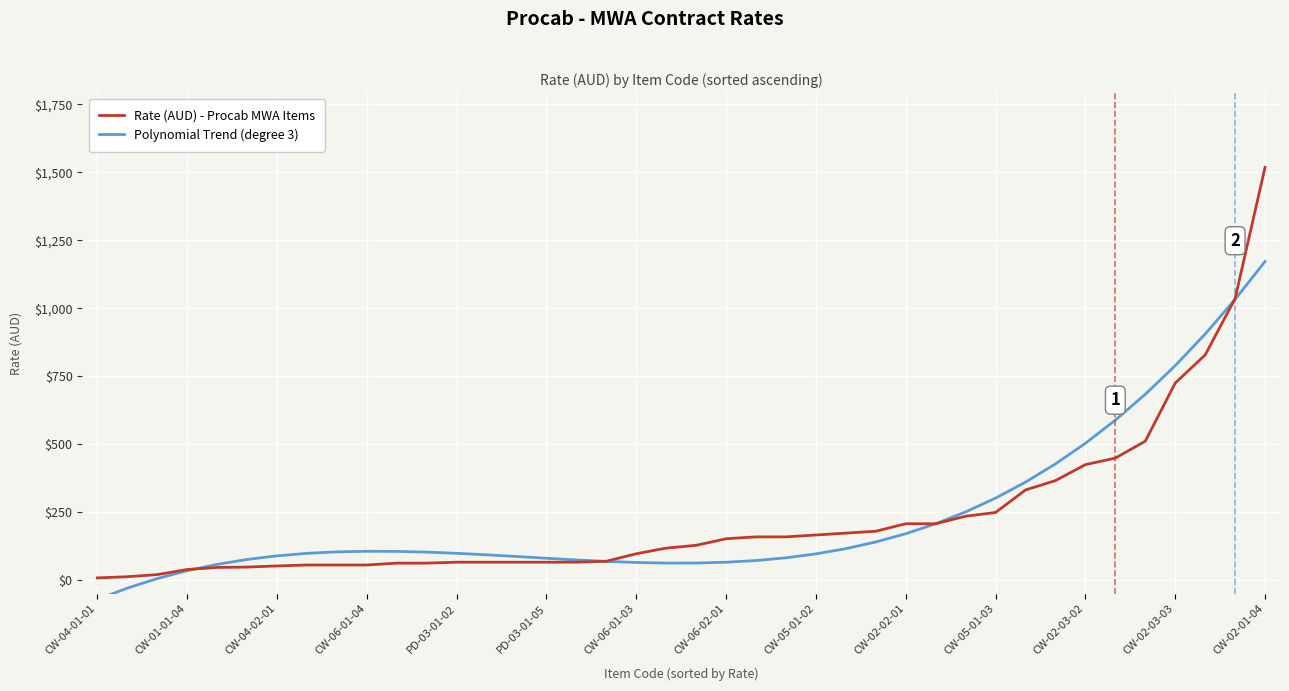

The value of Rate (AUD) - Procab MWA Items at CW-05-01-02 is 87.7. True or false?

False